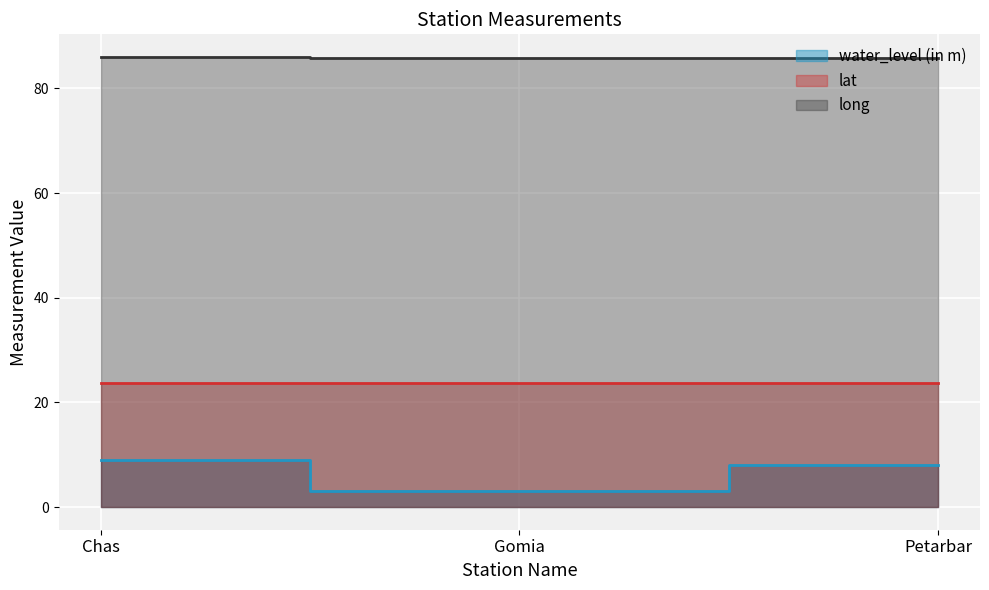

At Chas, list the series in order from largest to smallest.

long, lat, water_level (in m)